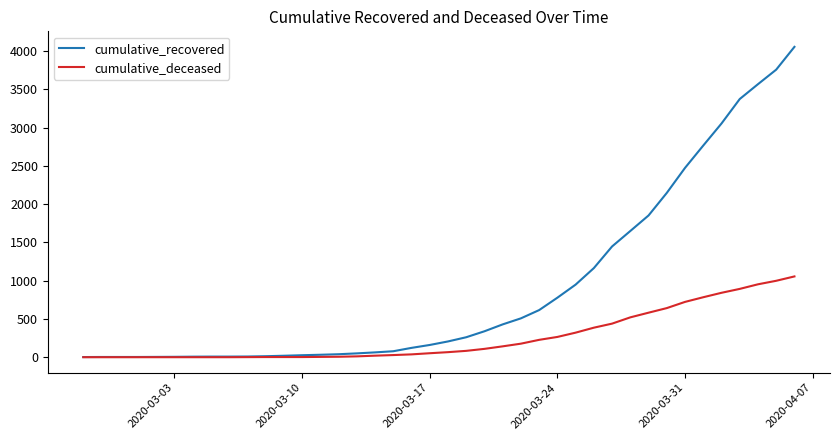

Which series has the largest range (max minus min)?

cumulative_recovered